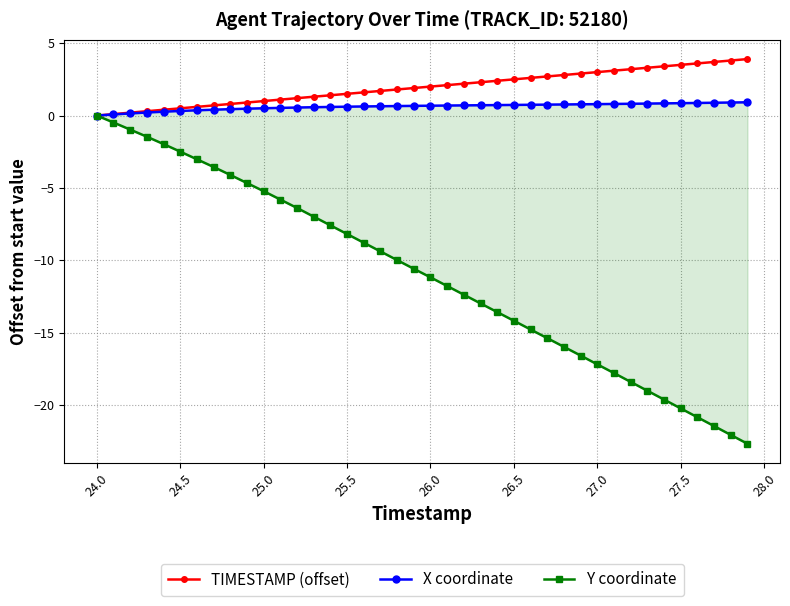

True or false: Y coordinate has more than 1 interior local peaks.

False